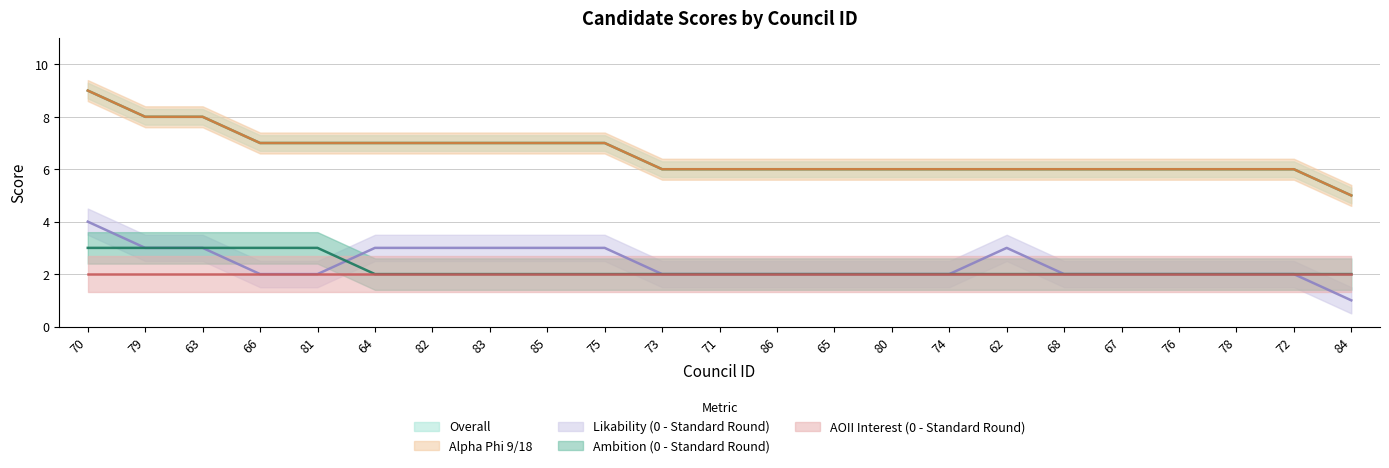

At which label is Alpha Phi 9/18 closest to 7?

66